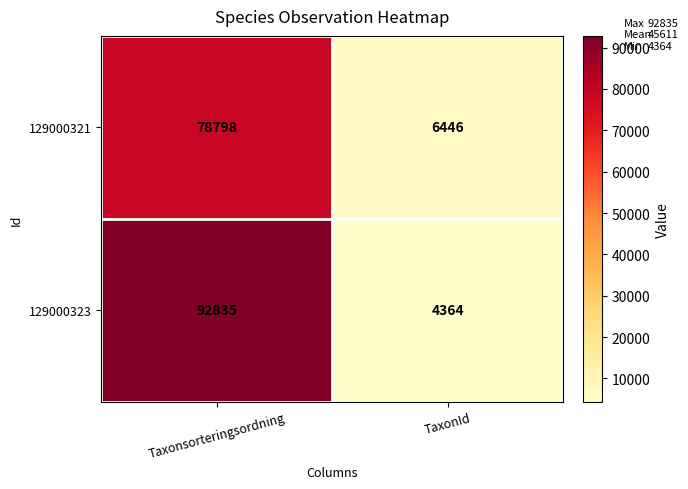

True or false: 129000323 has a value of 2336 at TaxonId.

False